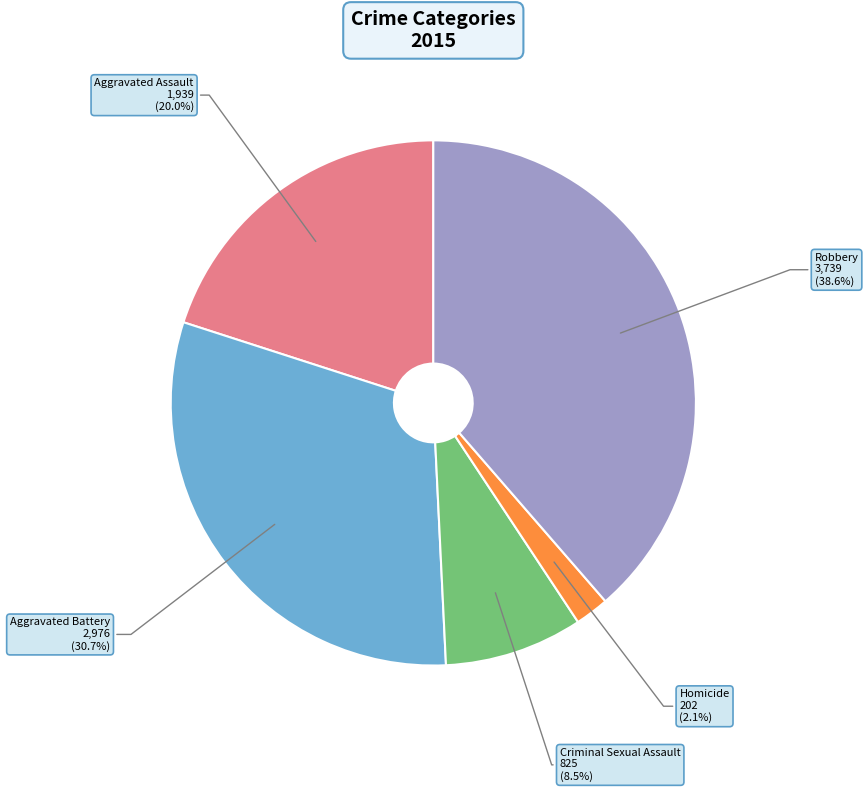

Is there any slice that represents more than half of the pie?

No